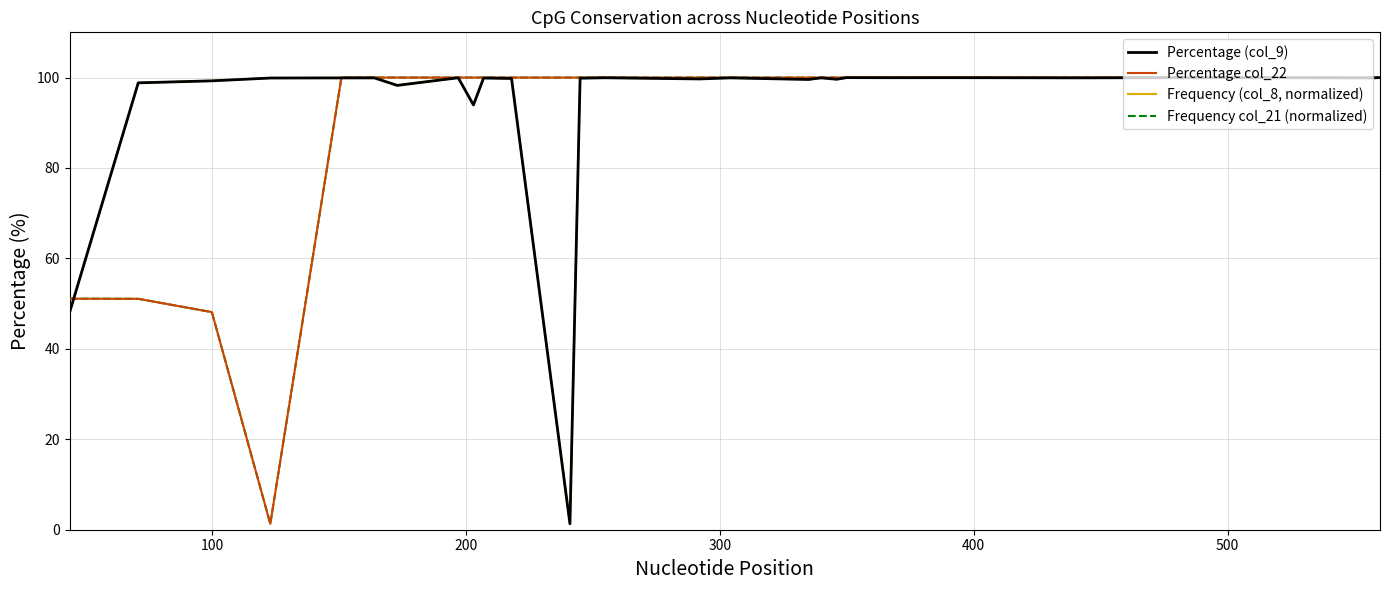

What is the maximum value for Frequency col_21 (normalized)?

100.0